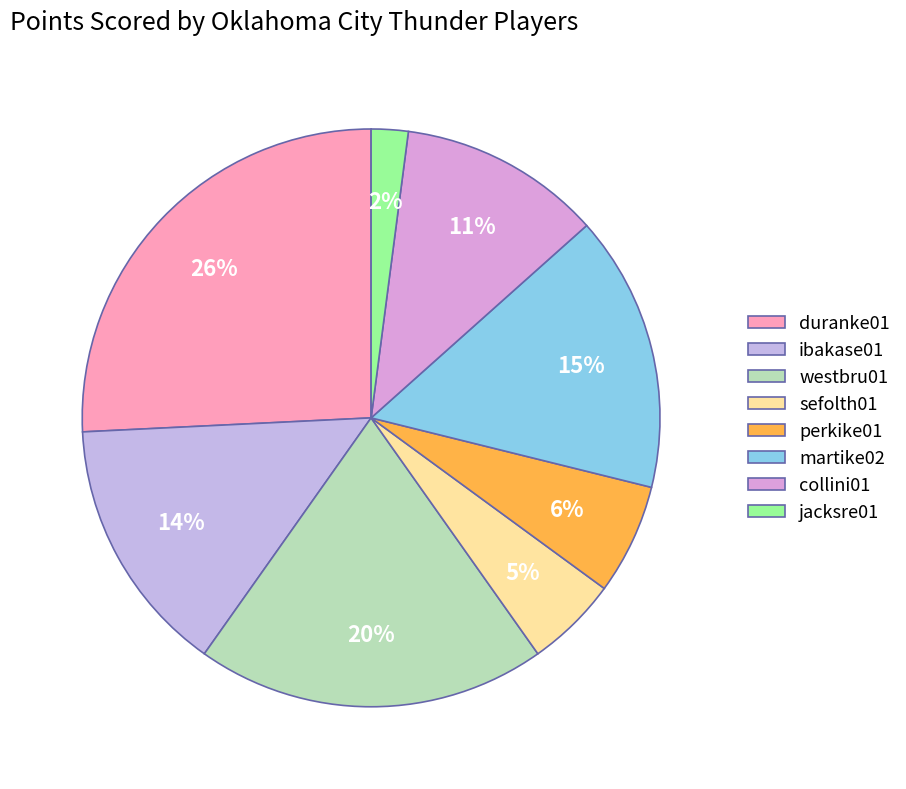

Is the sum of perkike01 and martike02 greater than half?

No